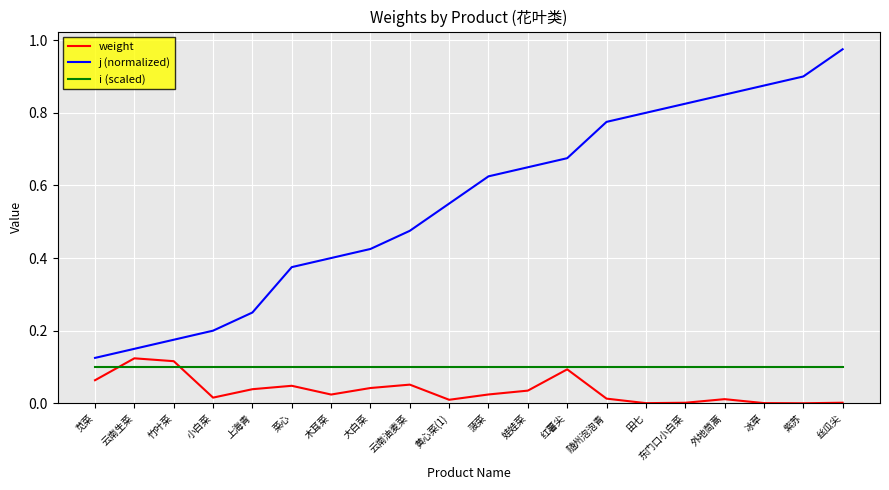

The value of j (normalized) at 田七 is 0.4. True or false?

False